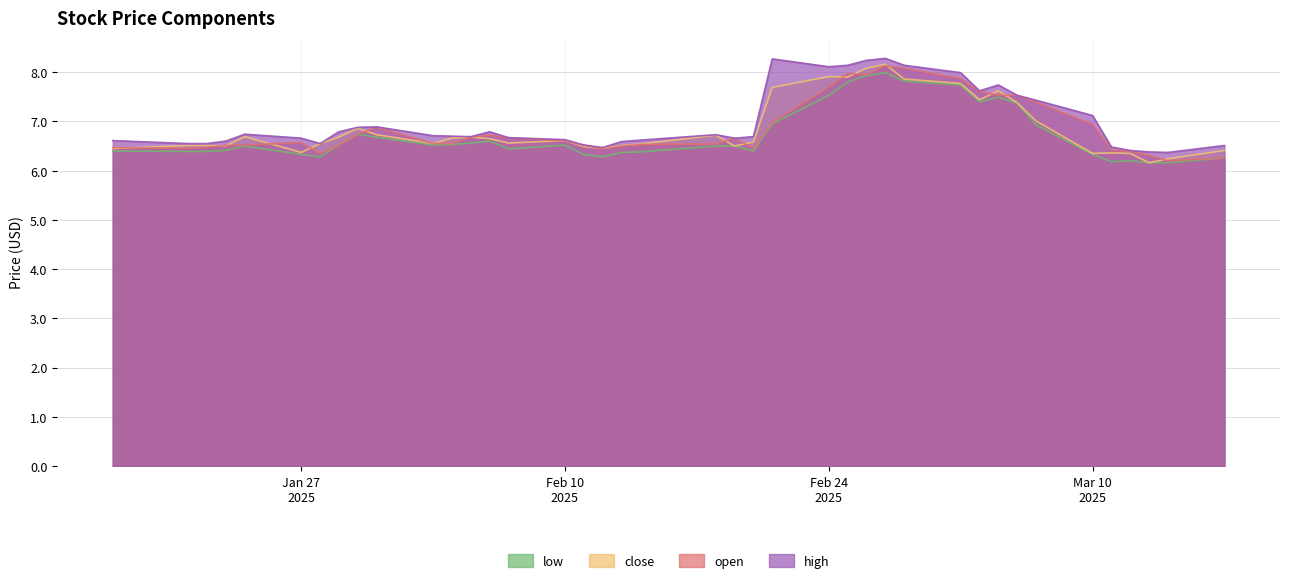

What is the smallest value displayed?

6.2